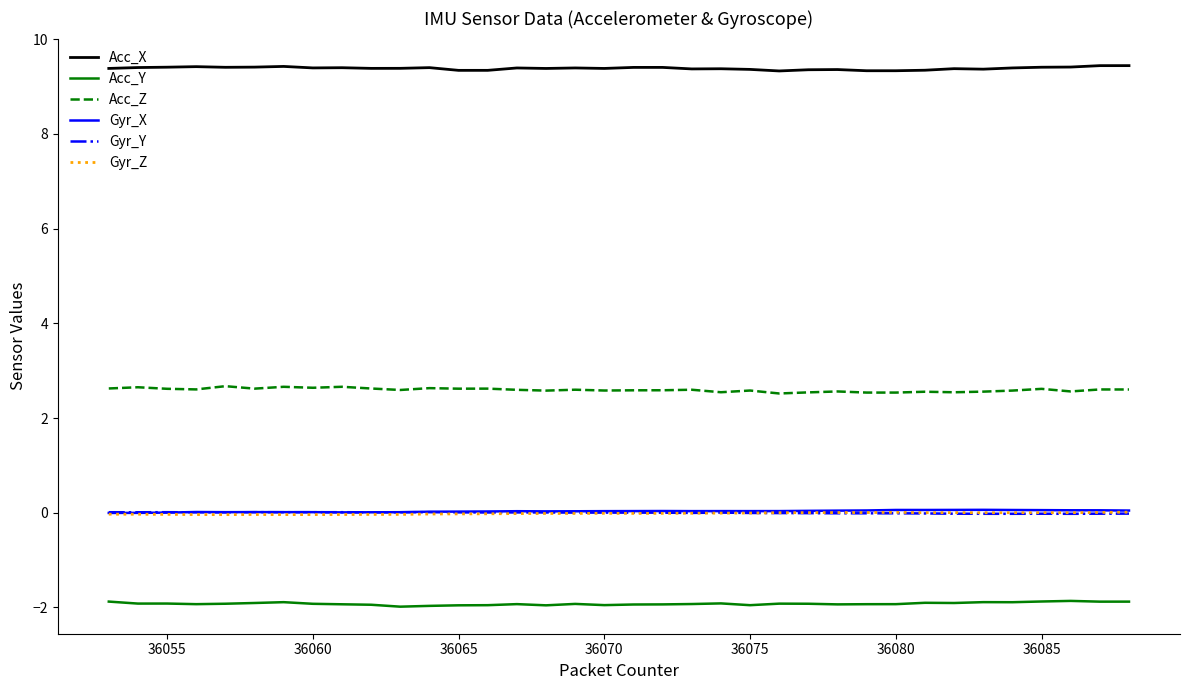

What is the minimum value shown in the chart?

-2.0